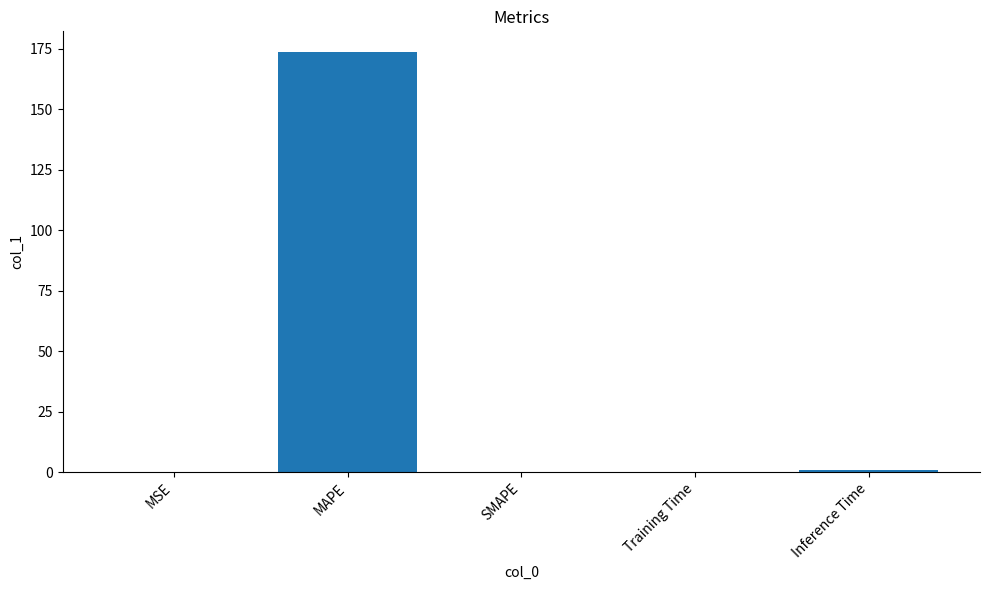

What is the difference between the values at SMAPE and MAPE?

173.5